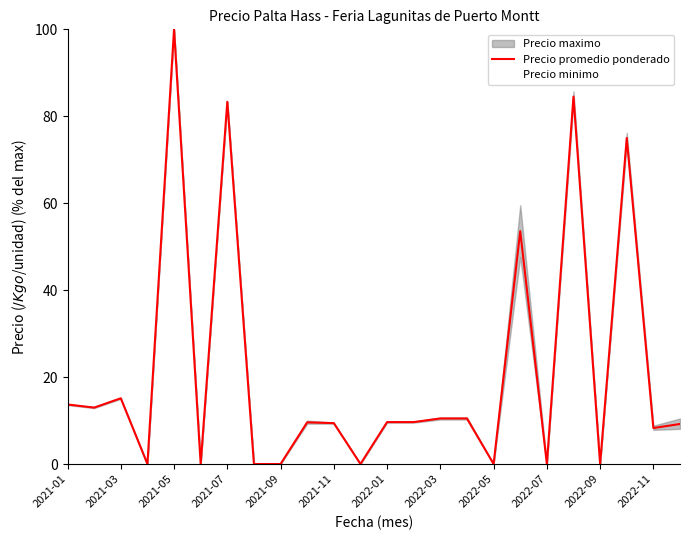

Does the chart display data point markers on the line(s)?

No